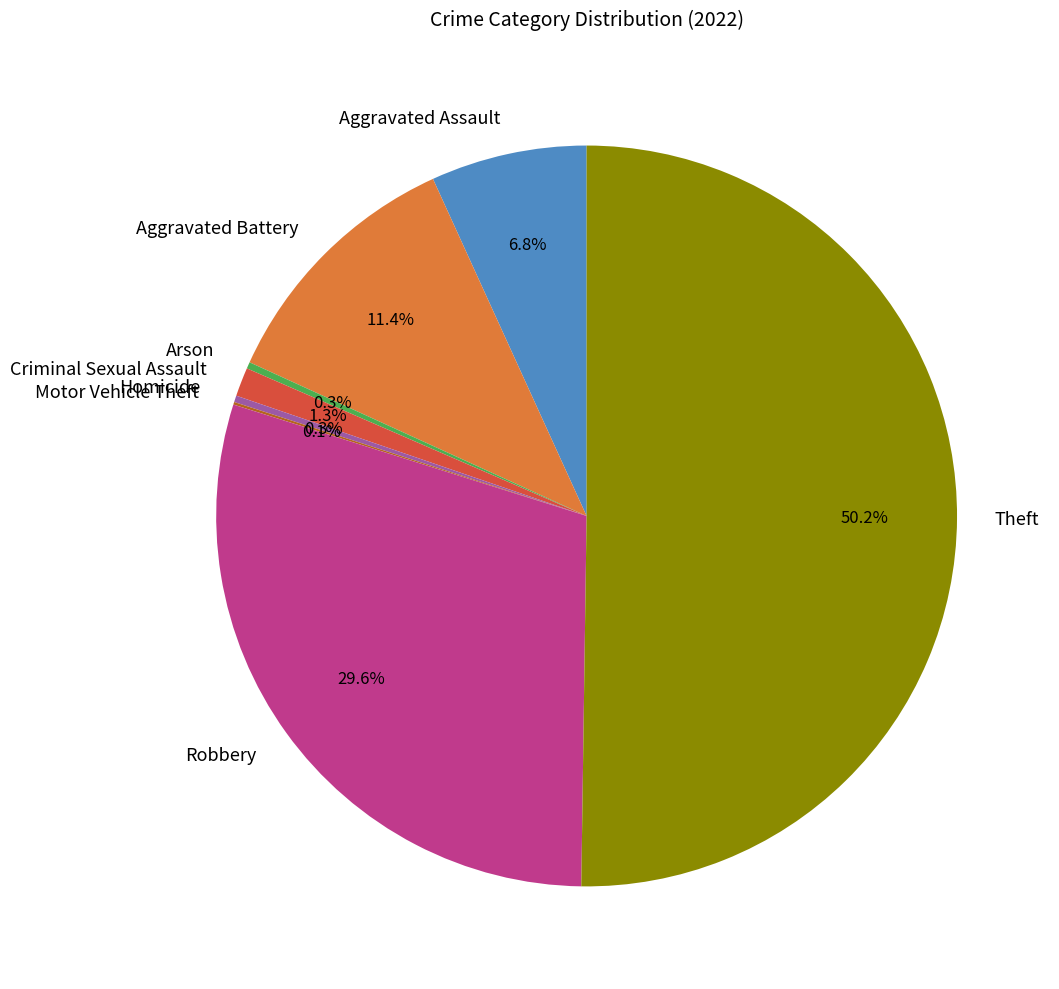

What percentage is the Robbery slice, to the nearest percent?

30%